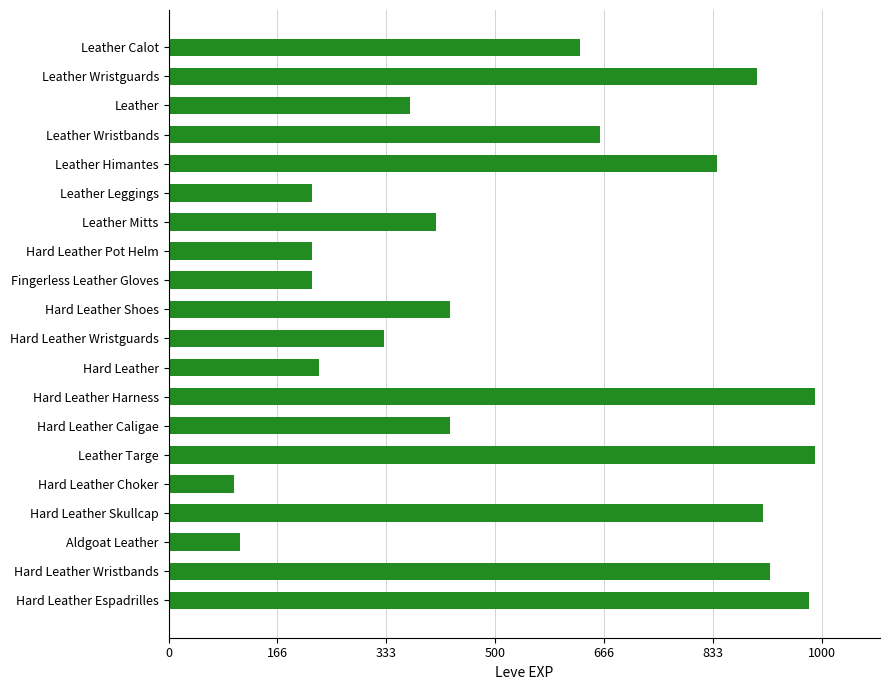

Reading top to bottom, extract all data points from this chart.

Leather Calot=630	Leather Wristguards=900	Leather=370	Leather Wristbands=660	Leather Himantes=840	Leather Leggings=220	Leather Mitts=410	Hard Leather Pot Helm=220	Fingerless Leather Gloves=220	Hard Leather Shoes=430	Hard Leather Wristguards=330	Hard Leather=230	Hard Leather Harness=990	Hard Leather Caligae=430	Leather Targe=990	Hard Leather Choker=100	Hard Leather Skullcap=910	Aldgoat Leather=110	Hard Leather Wristbands=920	Hard Leather Espadrilles=980